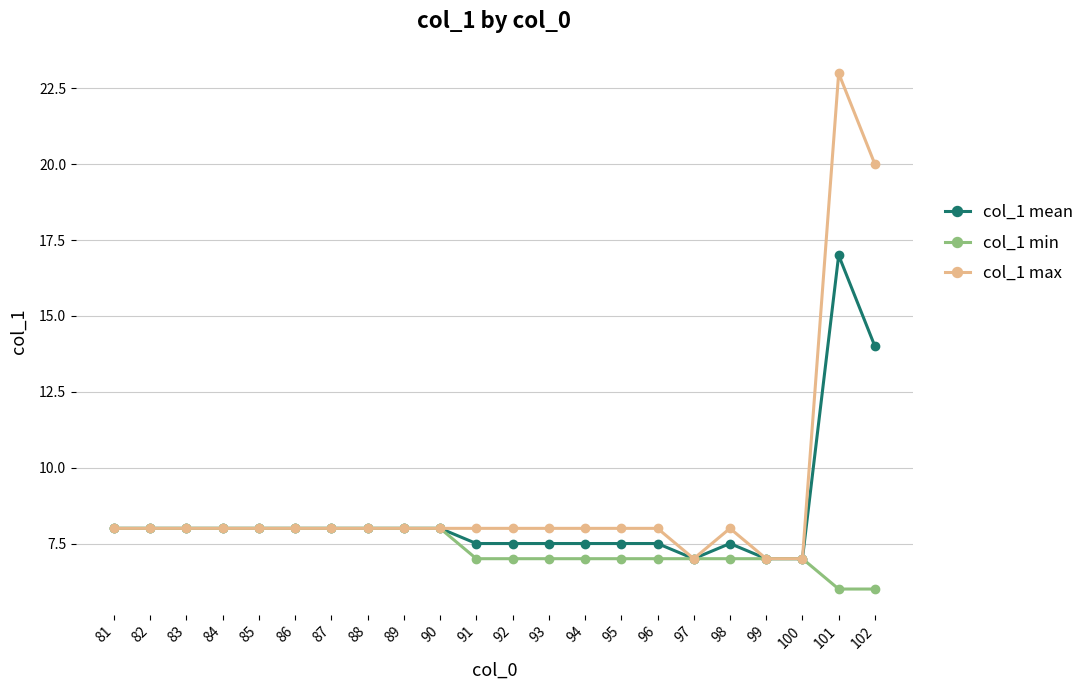

Where does the col_1 min series first go above 7?

81